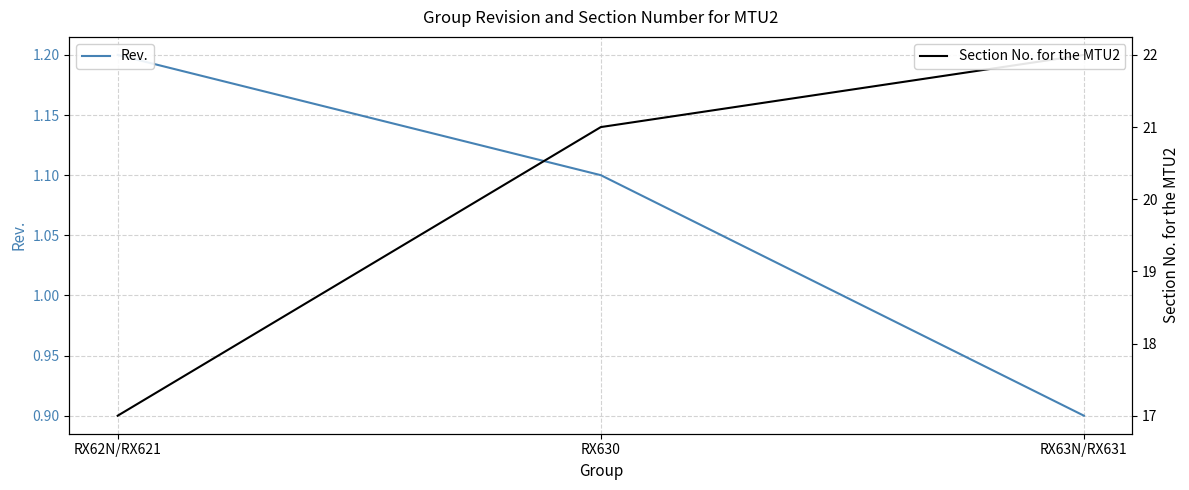

What position from the right is RX630?

2